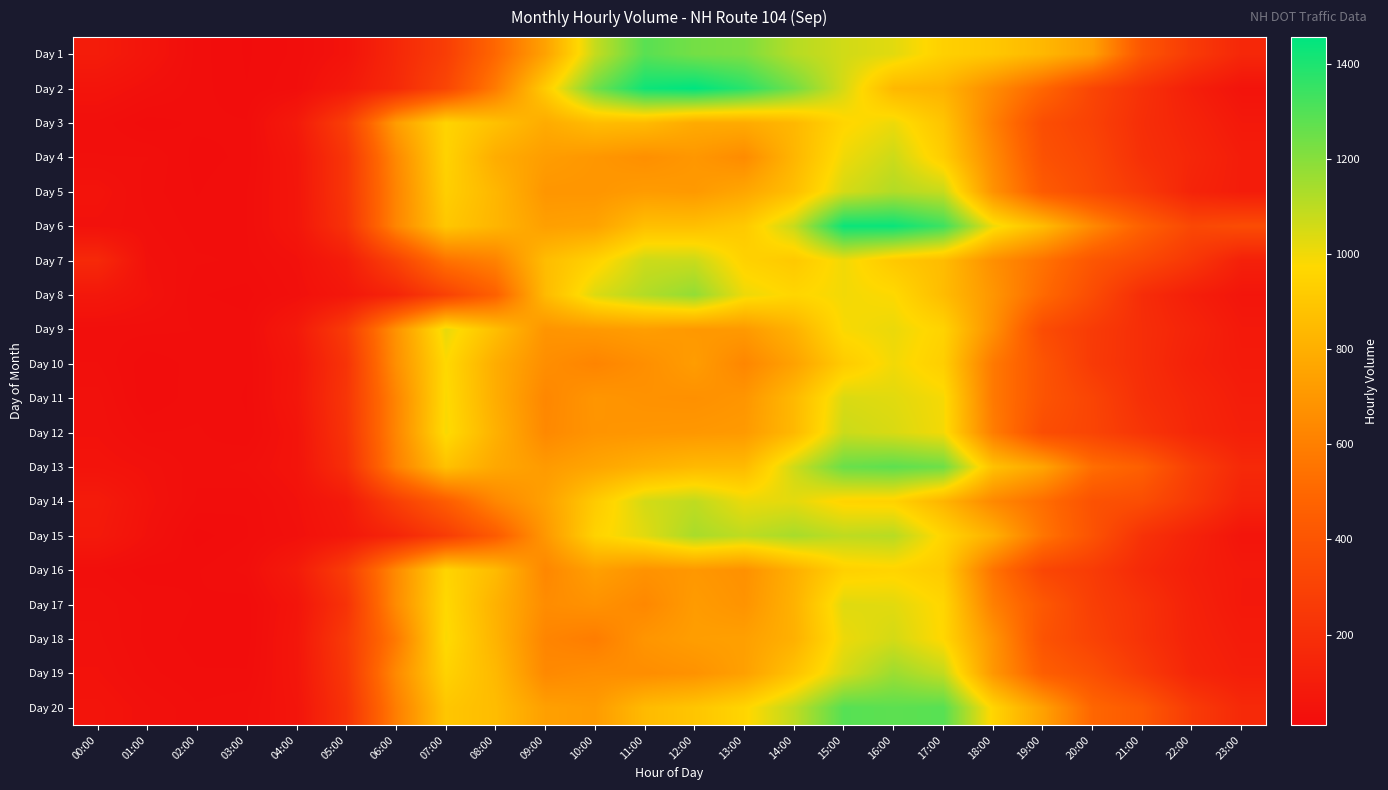

What is the spread (max minus min) of values at 17:00?

523